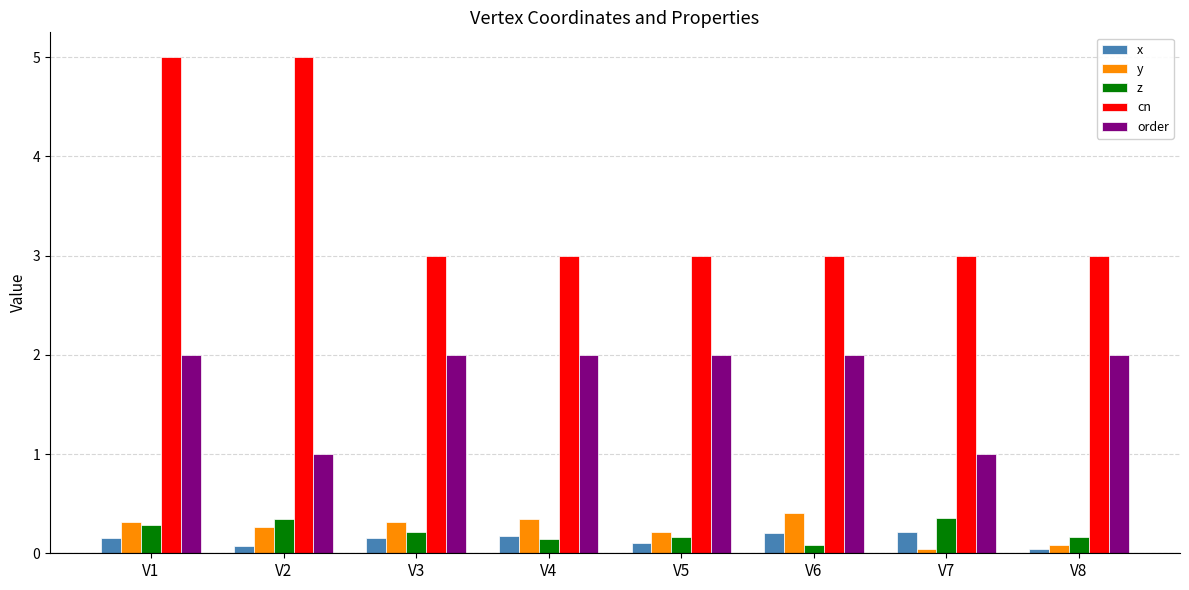

What is the spread (max minus min) of values at V6?

2.9